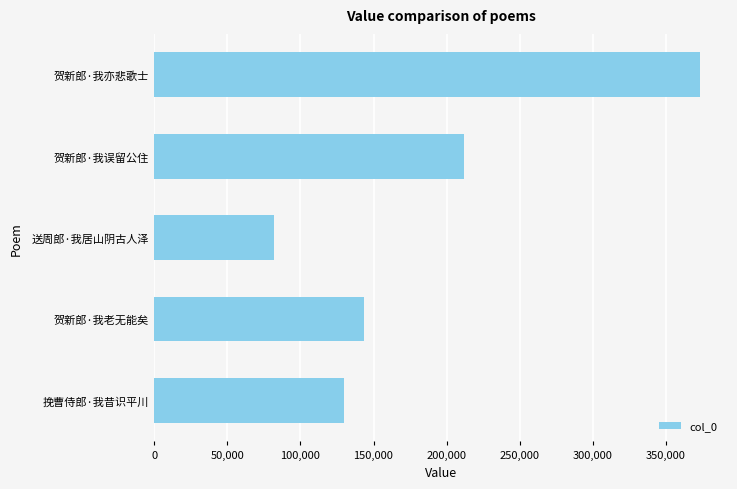

What is the value of the 1st bar from the top?

373726